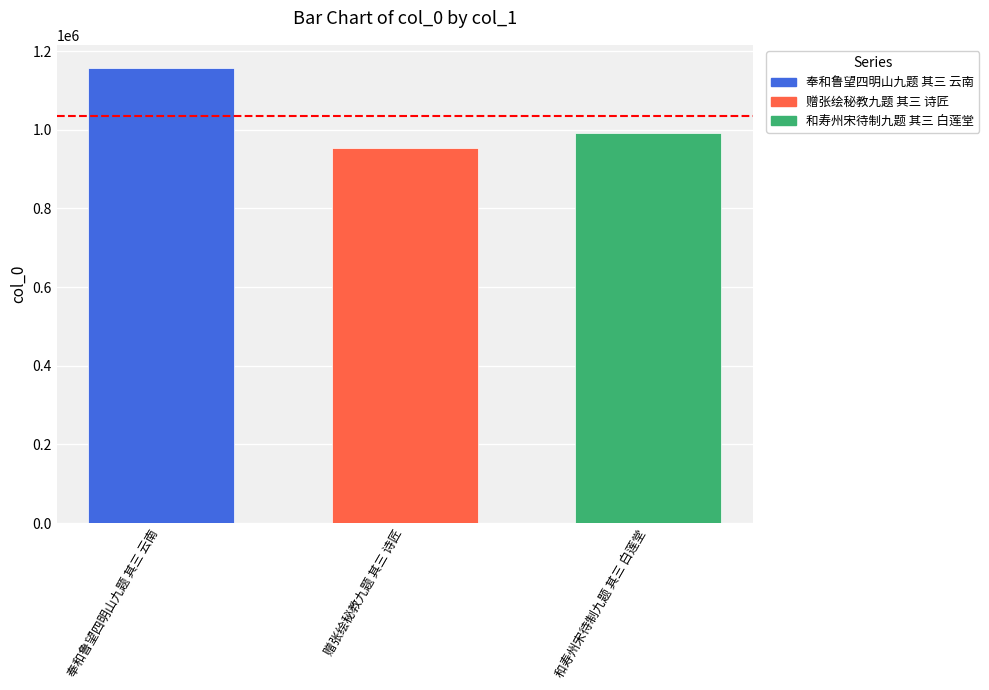

At which label is the value closest to 1055498?

和寿州宋待制九题 其三 白莲堂